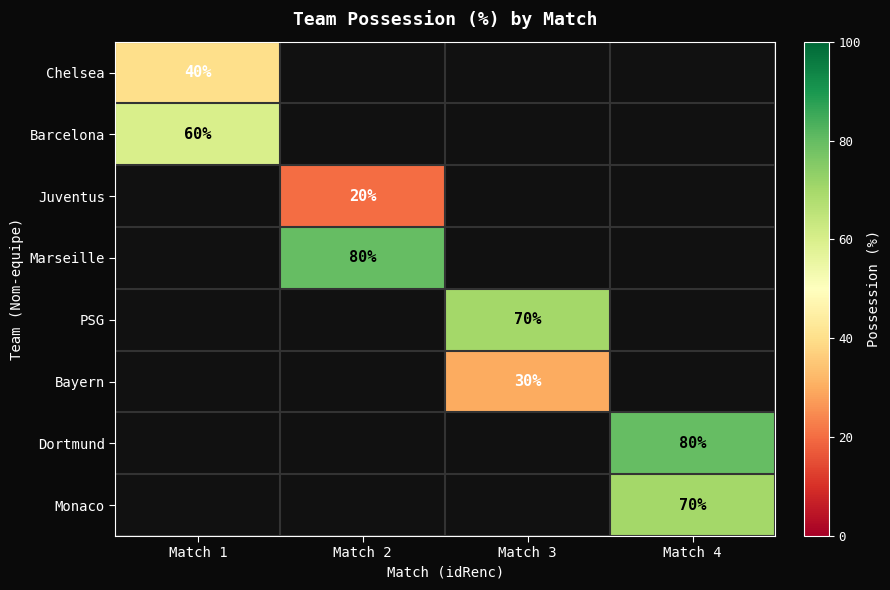

Which category has the highest value across all series?

Match 2